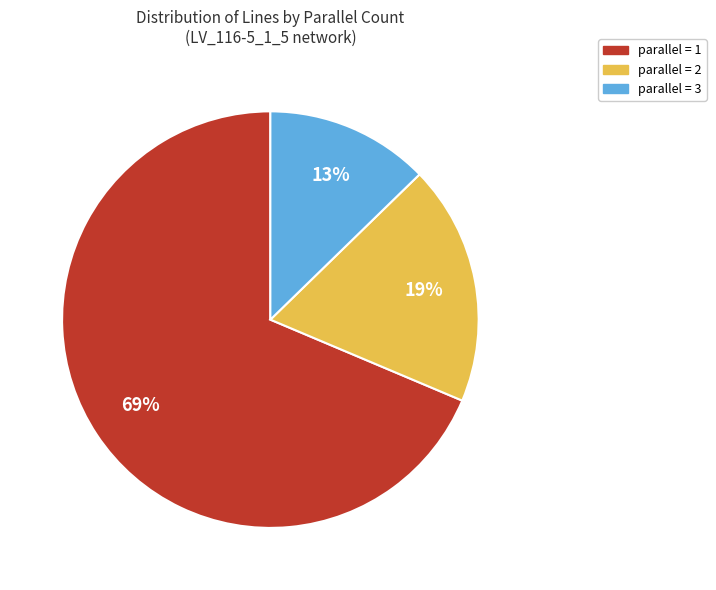

Count the number of slices in the pie.

3